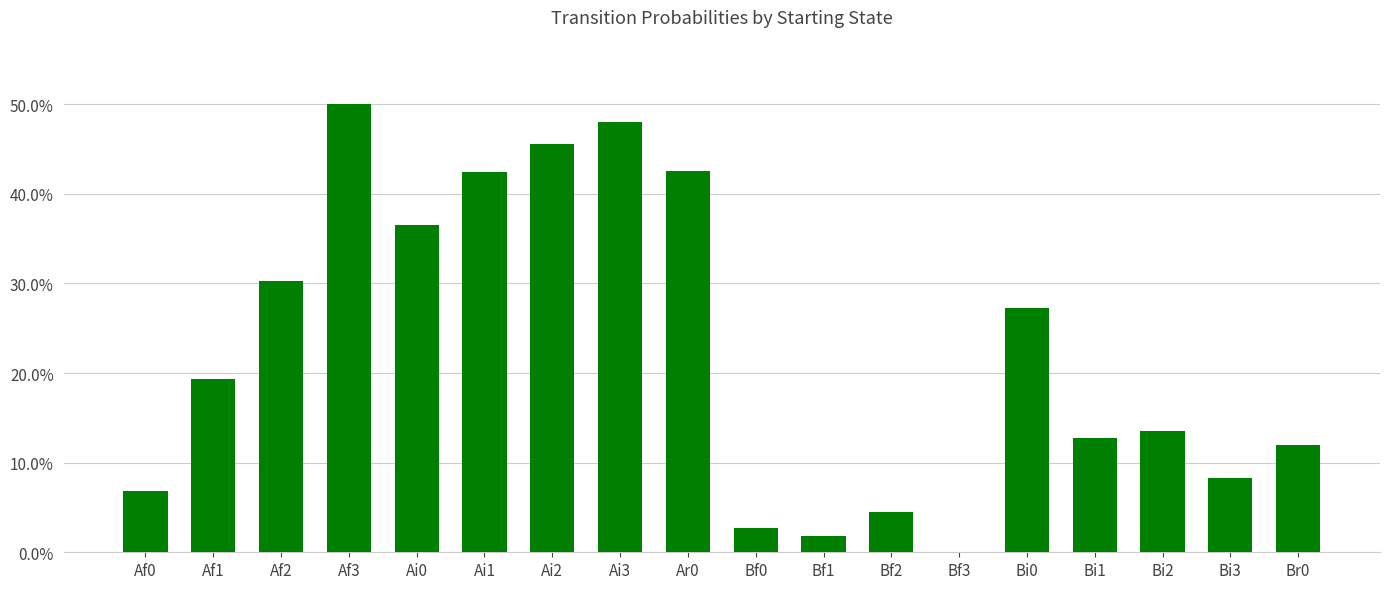

Which label corresponds to the smallest value in the chart?

Bf3